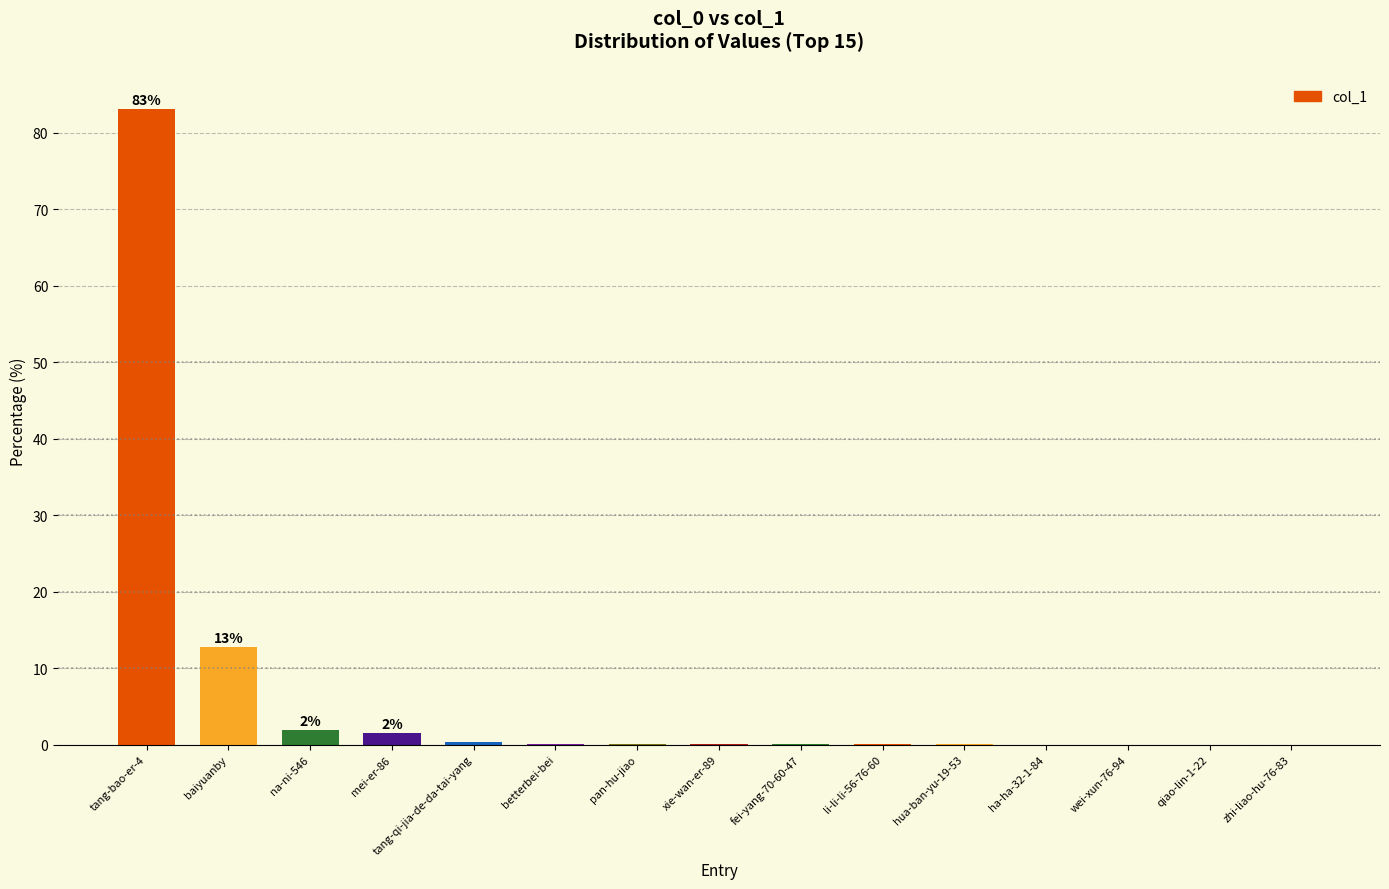

The value at wei-xun-76-94 is 0.0. True or false?

True